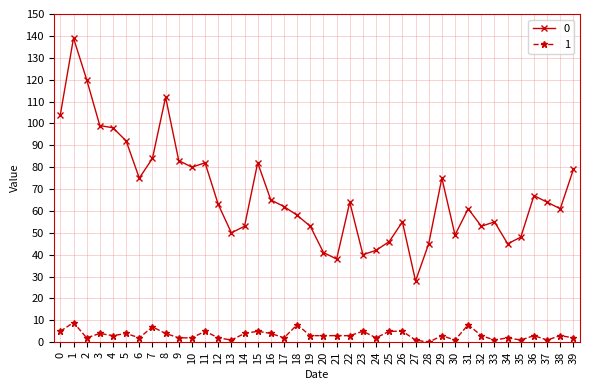

Reading left to right, what are all the values shown in this chart?

0: 104	139	120	99	98	92	75	84	112	83	80	82	63	50	53	82	65	62	58	53	41	38	64	40	42	46	55	28	45	75	49	61	53	55	45	48	67	64	61	79
1: 5	9	2	4	3	4	2	7	4	2	2	5	2	1	4	5	4	2	8	3	3	3	3	5	2	5	5	1	0	3	1	8	3	1	2	1	3	1	3	2